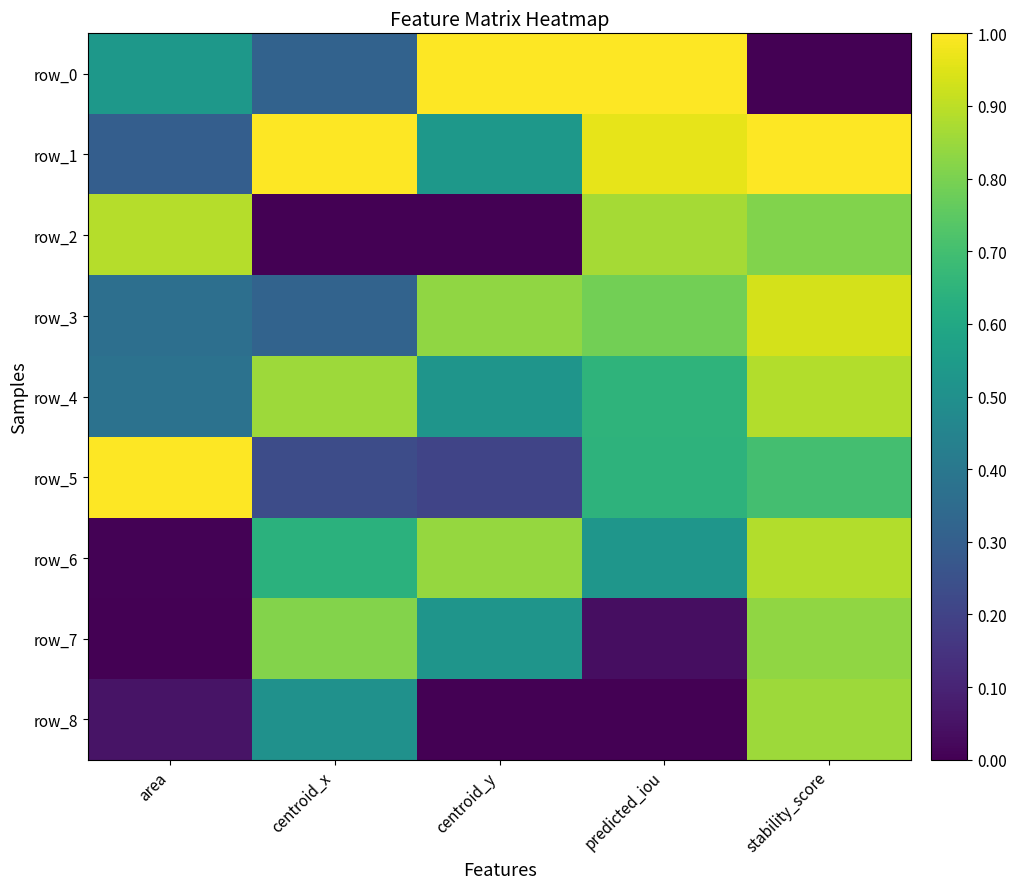

Reading left to right, what are all the values shown in this chart?

row_0: area=0.5	centroid_x=0.3	centroid_y=1.0	predicted_iou=1.0	stability_score=0.0
row_1: area=0.3	centroid_x=1.0	centroid_y=0.5	predicted_iou=1.0	stability_score=1.0
row_2: area=0.9	centroid_x=0.0	centroid_y=0.0	predicted_iou=0.9	stability_score=0.8
row_3: area=0.4	centroid_x=0.3	centroid_y=0.8	predicted_iou=0.8	stability_score=0.9
row_4: area=0.4	centroid_x=0.9	centroid_y=0.5	predicted_iou=0.6	stability_score=0.9
row_5: area=1.0	centroid_x=0.2	centroid_y=0.2	predicted_iou=0.6	stability_score=0.7
row_6: area=0.0	centroid_x=0.6	centroid_y=0.8	predicted_iou=0.5	stability_score=0.9
row_7: area=0.0	centroid_x=0.8	centroid_y=0.5	predicted_iou=0.0	stability_score=0.8
row_8: area=0.1	centroid_x=0.5	centroid_y=0.0	predicted_iou=0.0	stability_score=0.9